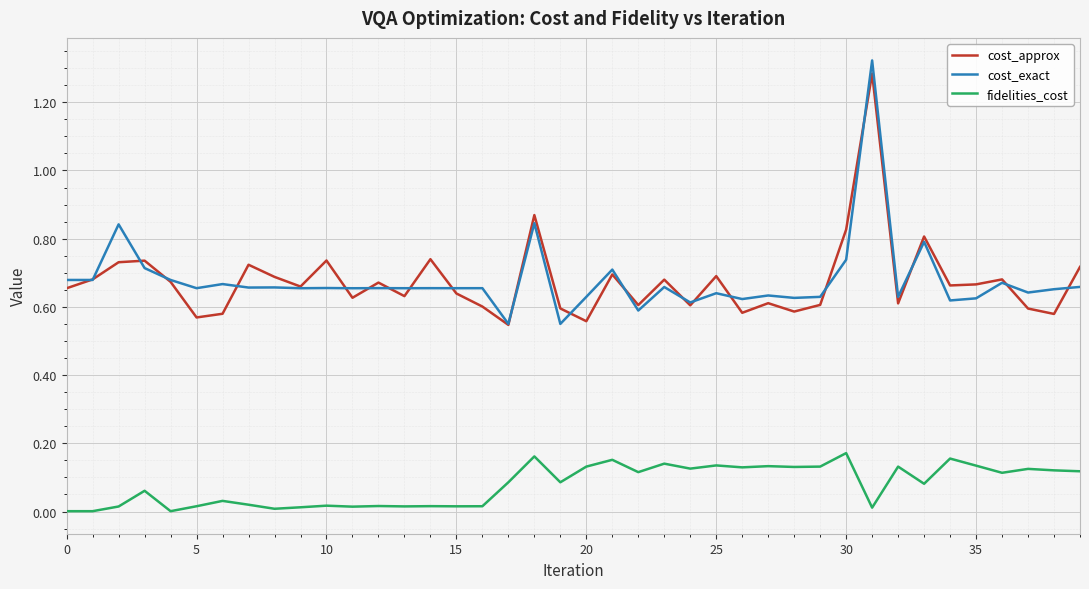

True or false: fidelities_cost and cost_exact cross at least once.

False